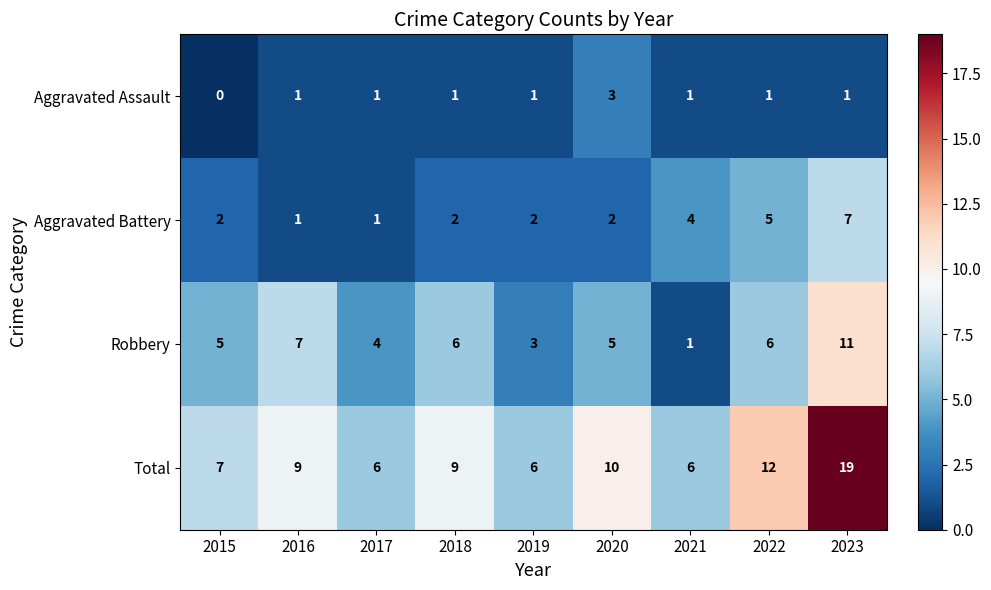

Rank the categories by Aggravated Assault value from highest to lowest.

2020, 2016, 2017, 2018, 2019, 2021, 2022, 2023, 2015